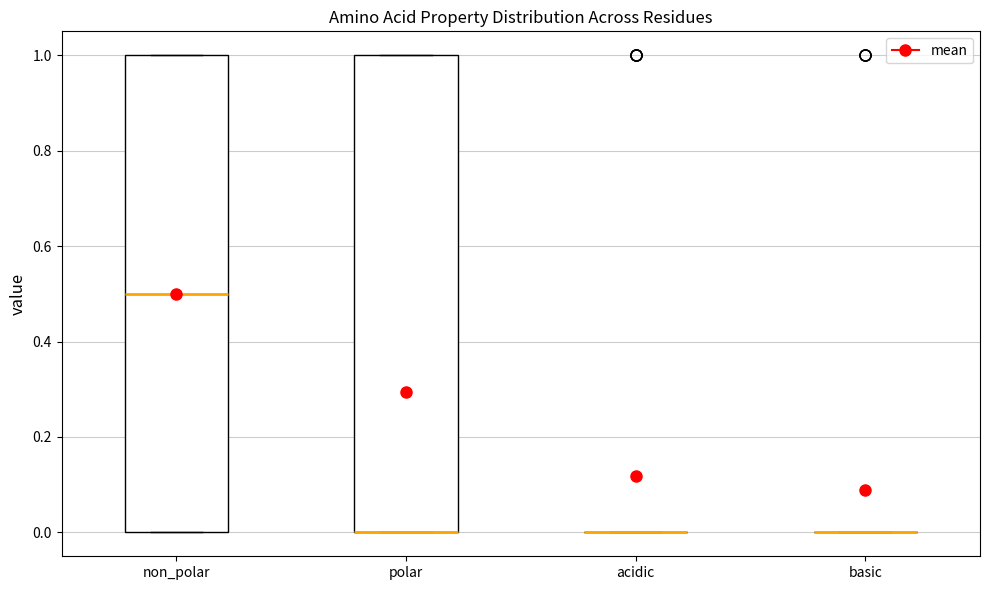

Reading left to right, transcribe this box plot: for each box, give where its median line is, the range the box spans, and where its two whiskers end, as read against the y-axis. The values are not printed on the chart, so give them approximately, as read against the axis.

non_polar: median 0.5, box 0.0 to 1.0, whiskers 0.0 to 1.0
polar: median 0.0 (drawn on the box's lower edge), box 0.0 to 1.0, whiskers 0.0 to 1.0
acidic: box collapsed to a line at 0.0, whiskers 0.0 to 0.0
basic: box collapsed to a line at 0.0, whiskers 0.0 to 0.0